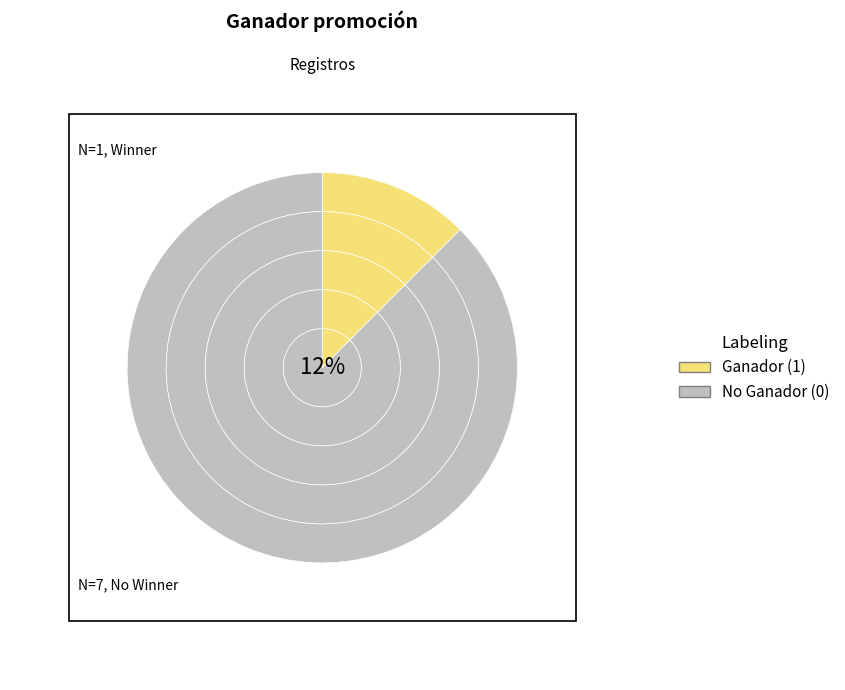

Is it true that 2 is 99% of the pie?

False